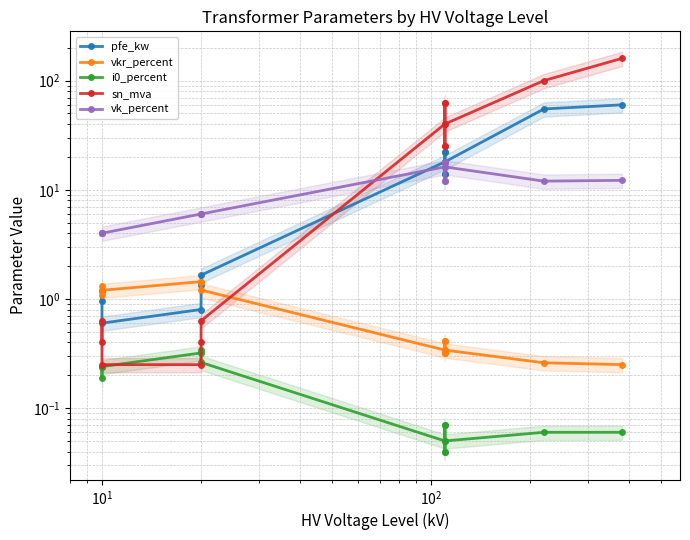

Reading left to right, transcribe all the data shown in this chart.

pfe_kw: 0.9	1.2	0.6	0.8	1.4	1.6	18.0	22.0	14.0	22.0	14.0	18.0	55.0	60.0
vkr_percent: 1.3	1.1	1.2	1.4	1.4	1.2	0.3	0.3	0.4	0.3	0.4	0.3	0.3	0.2
i0_percent: 0.2	0.2	0.2	0.3	0.3	0.3	0.1	0.0	0.1	0.0	0.1	0.1	0.1	0.1
sn_mva: 0.4	0.6	0.2	0.2	0.4	0.6	40.0	63.0	25.0	63.0	25.0	40.0	100.0	160.0
vk_percent: 4.0	4.0	4.0	6.0	6.0	6.0	16.2	18.0	12.0	18.0	12.0	16.2	12.0	12.2